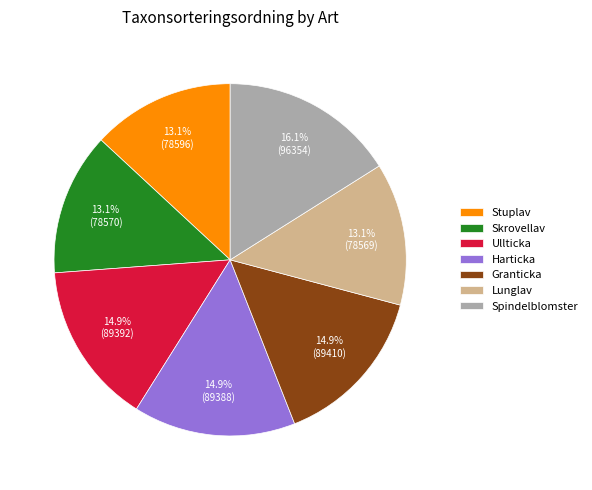

To the nearest percent, what is the average slice percentage?

14%